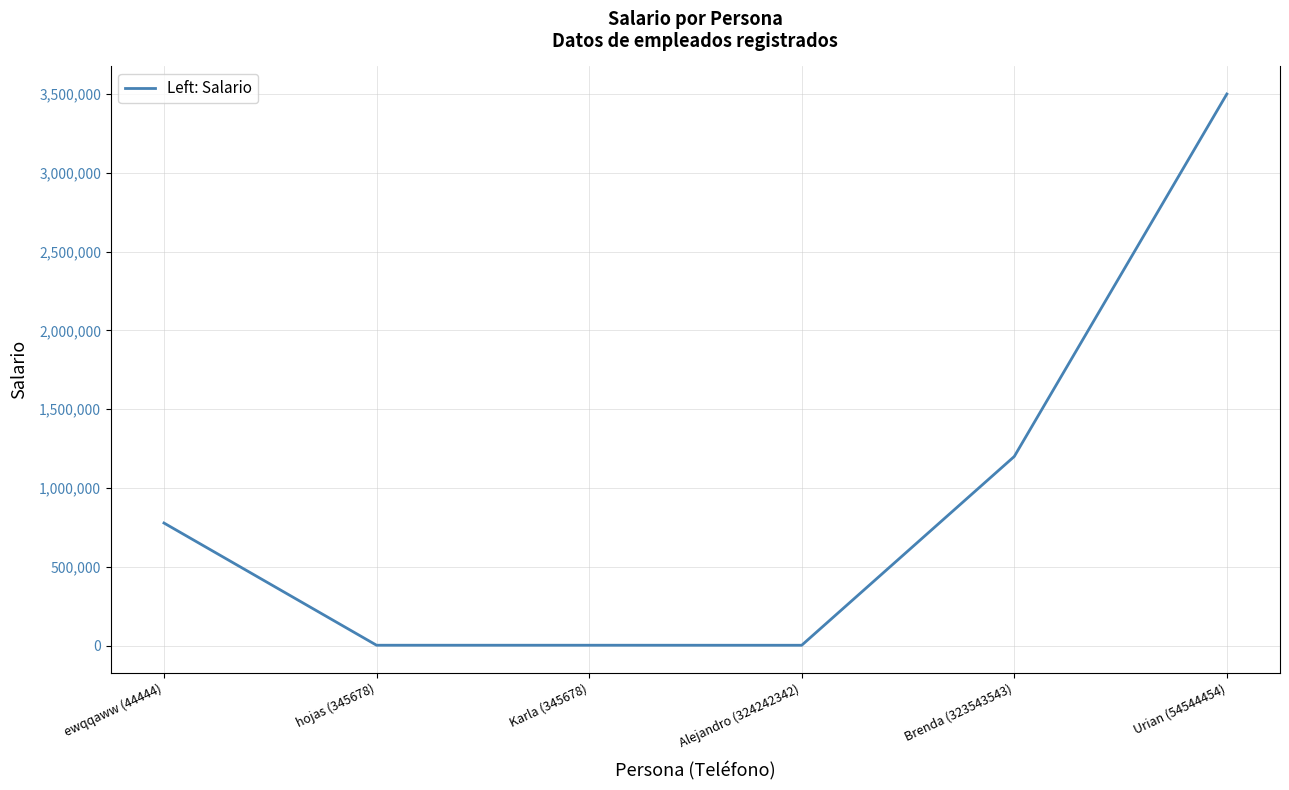

How many values are below 777777?

3